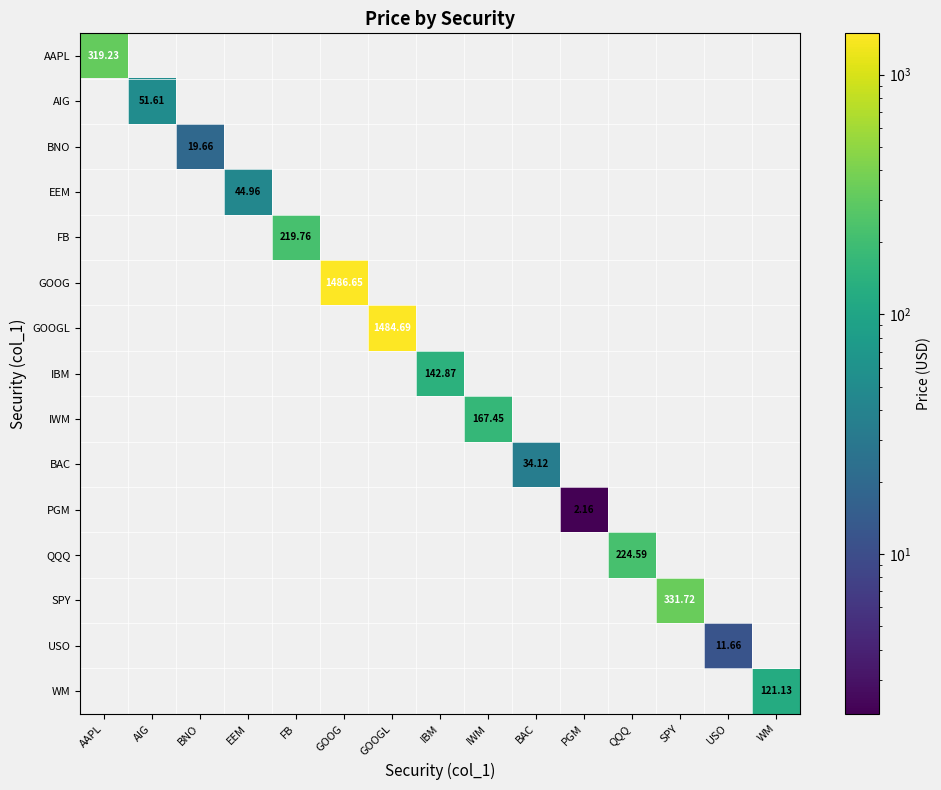

At which category does the chart reach its peak across all series?

GOOG